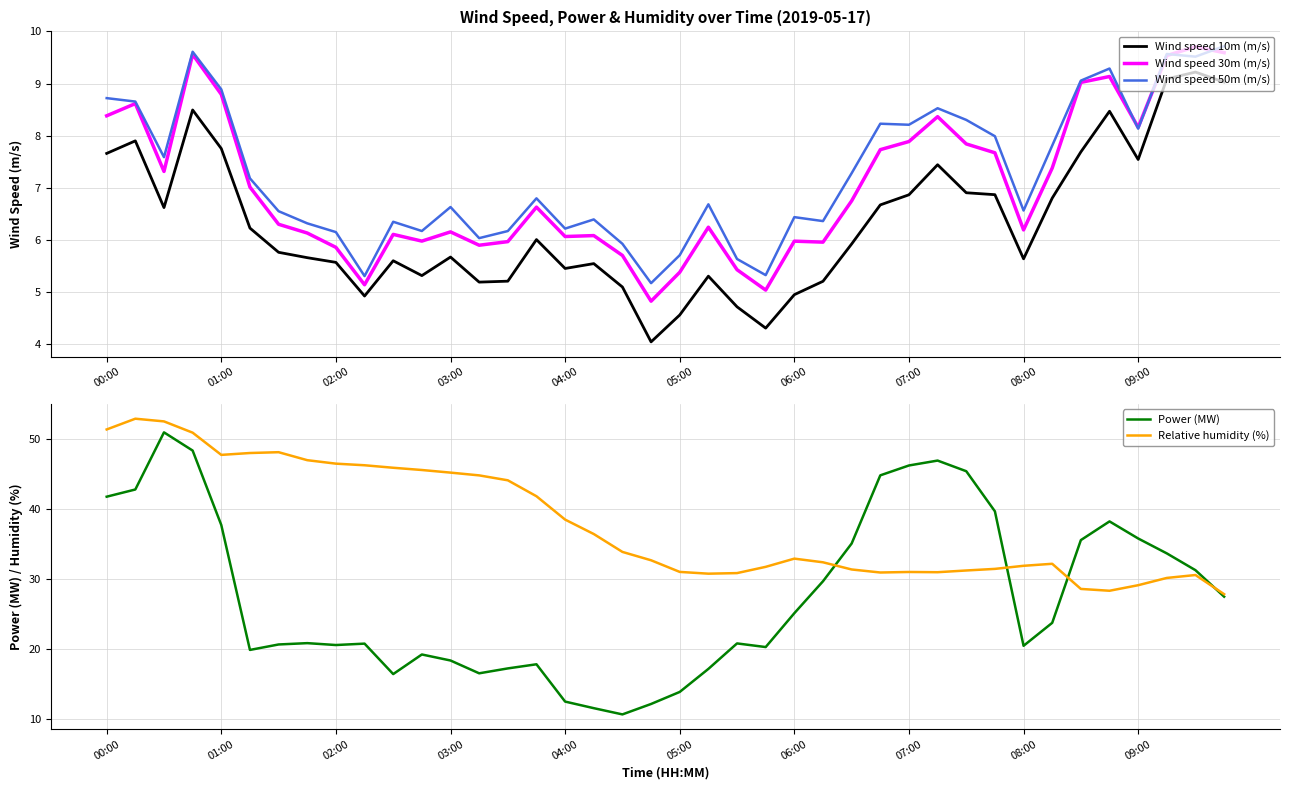

How many lines are shown in the chart?

5